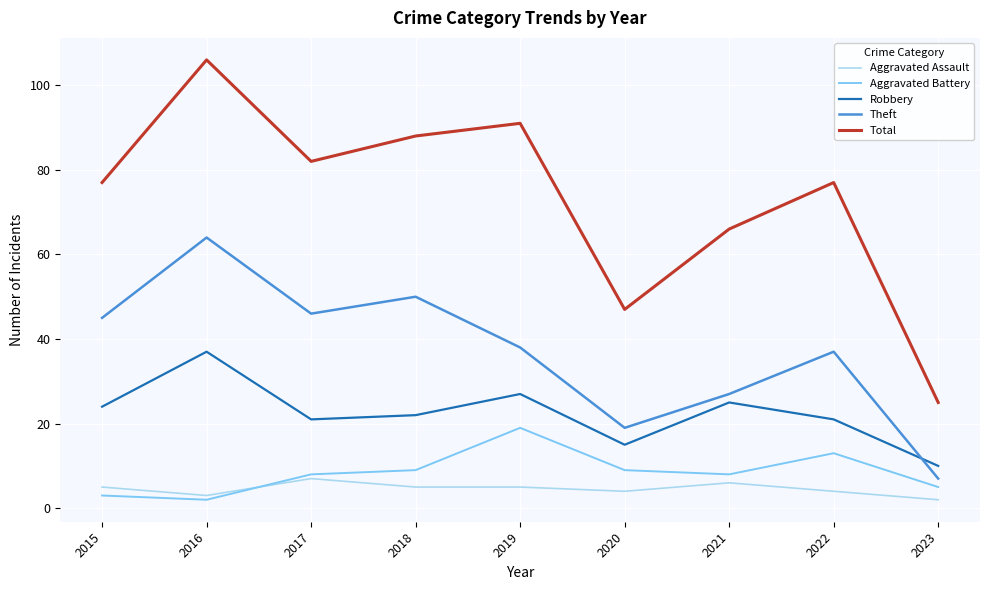

What is the difference between the Total values at 2022 and 2020?

30